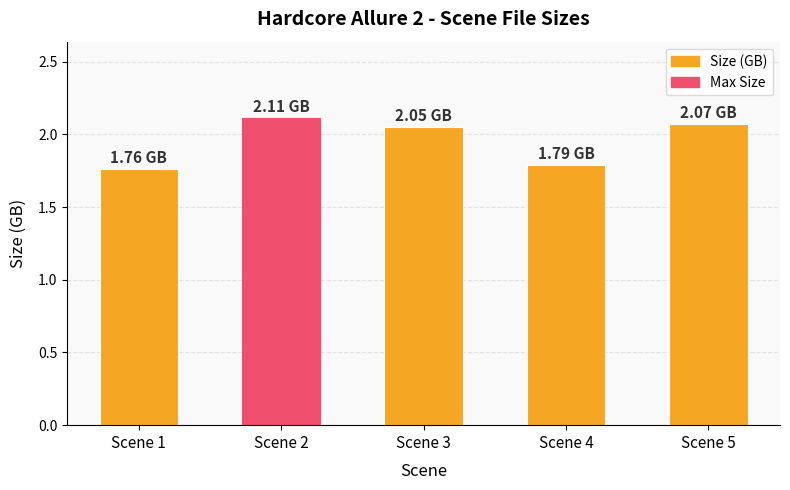

How many categories are shown in the chart?

5